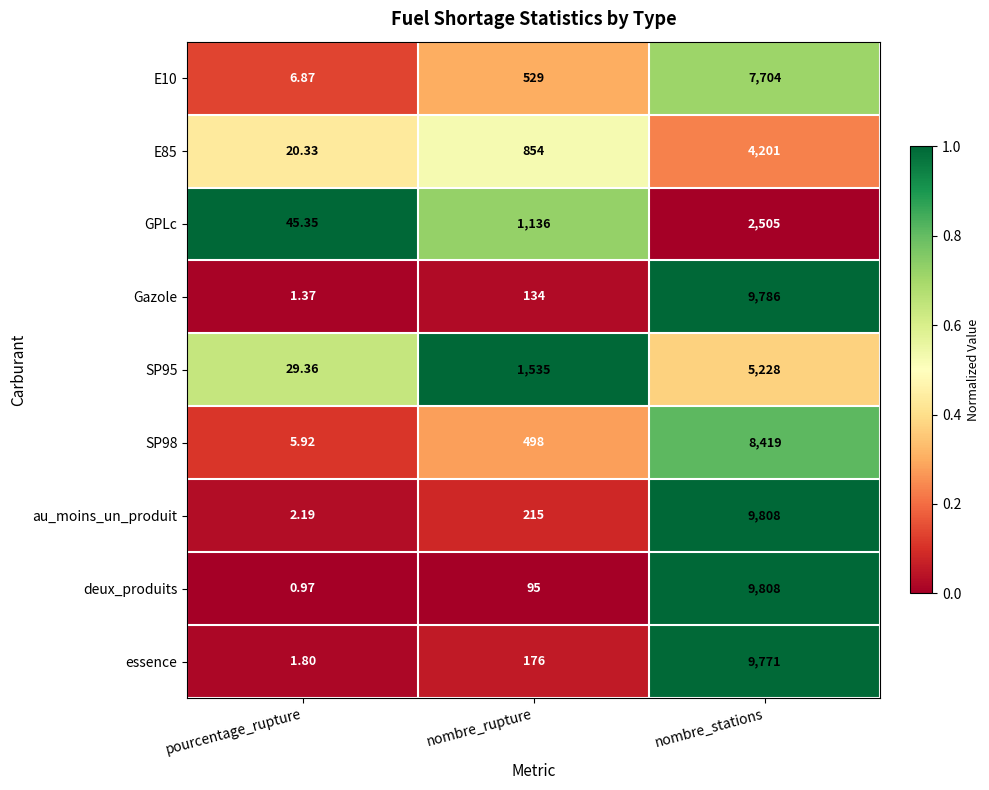

Which label corresponds to the largest value in the chart?

nombre_stations